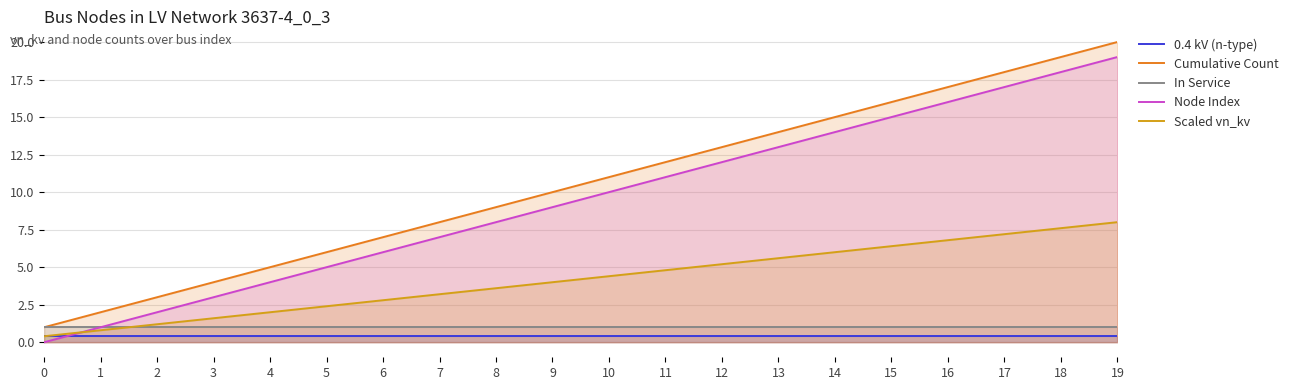

Is the value of Node Index at 11 greater than the value of Scaled vn_kv at 8?

Yes